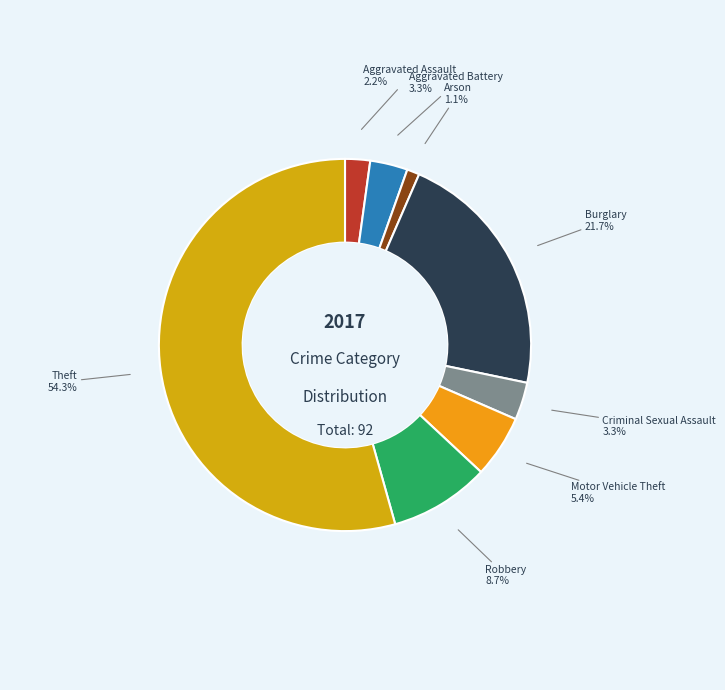

Which slice is the largest?

Theft